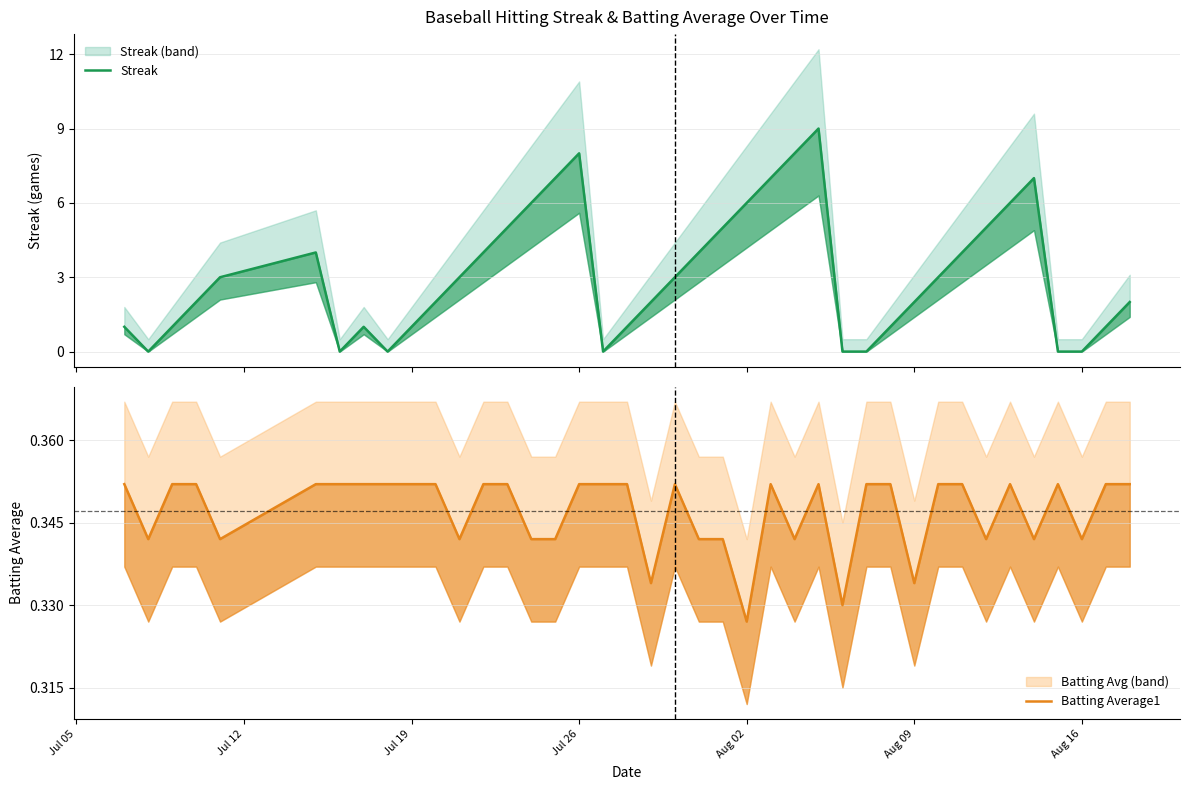

How many data points does each series have?

40